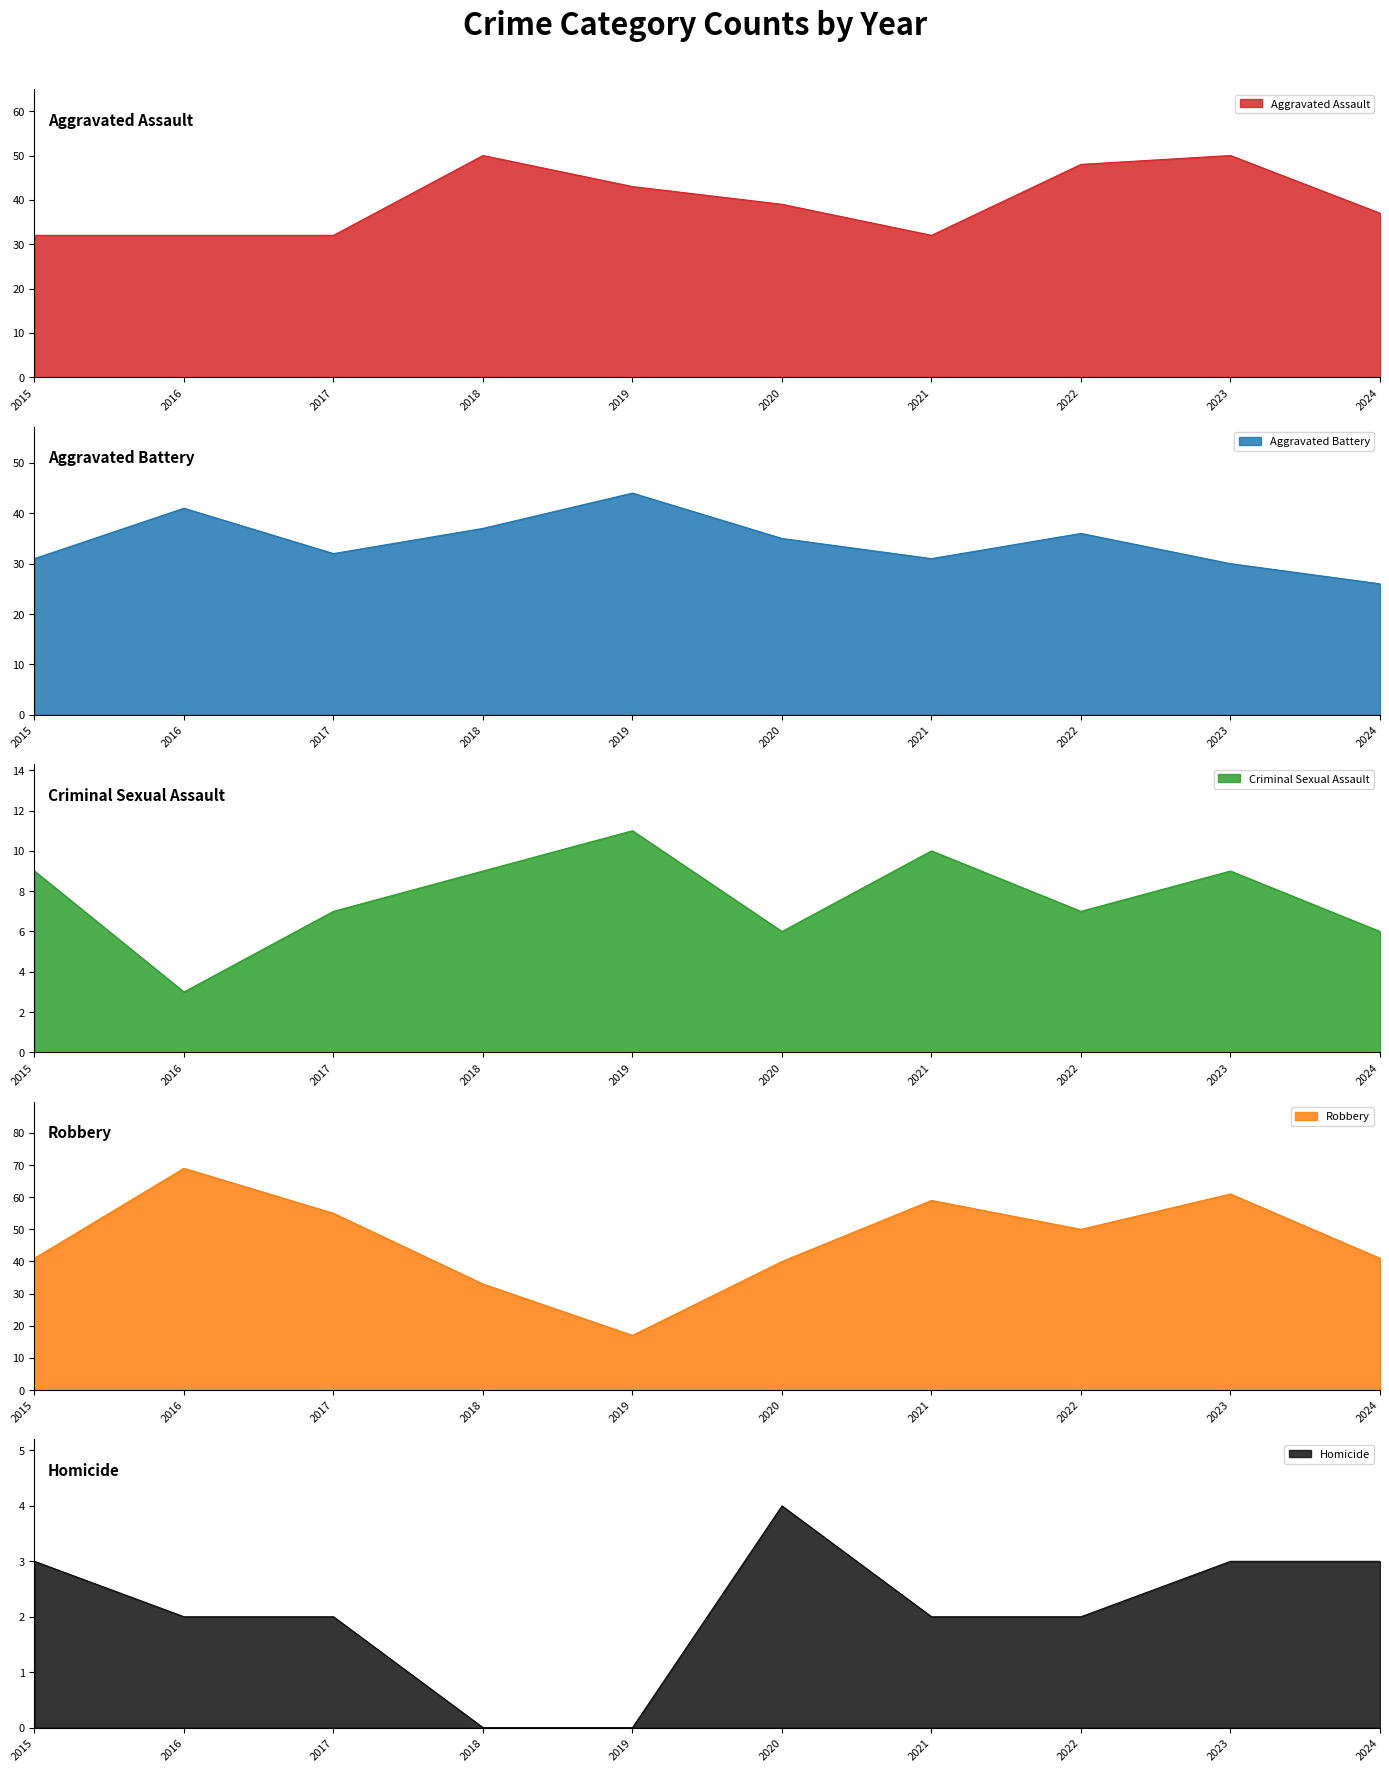

What is the difference between the Aggravated Assault values at 2023 and 2019?

7